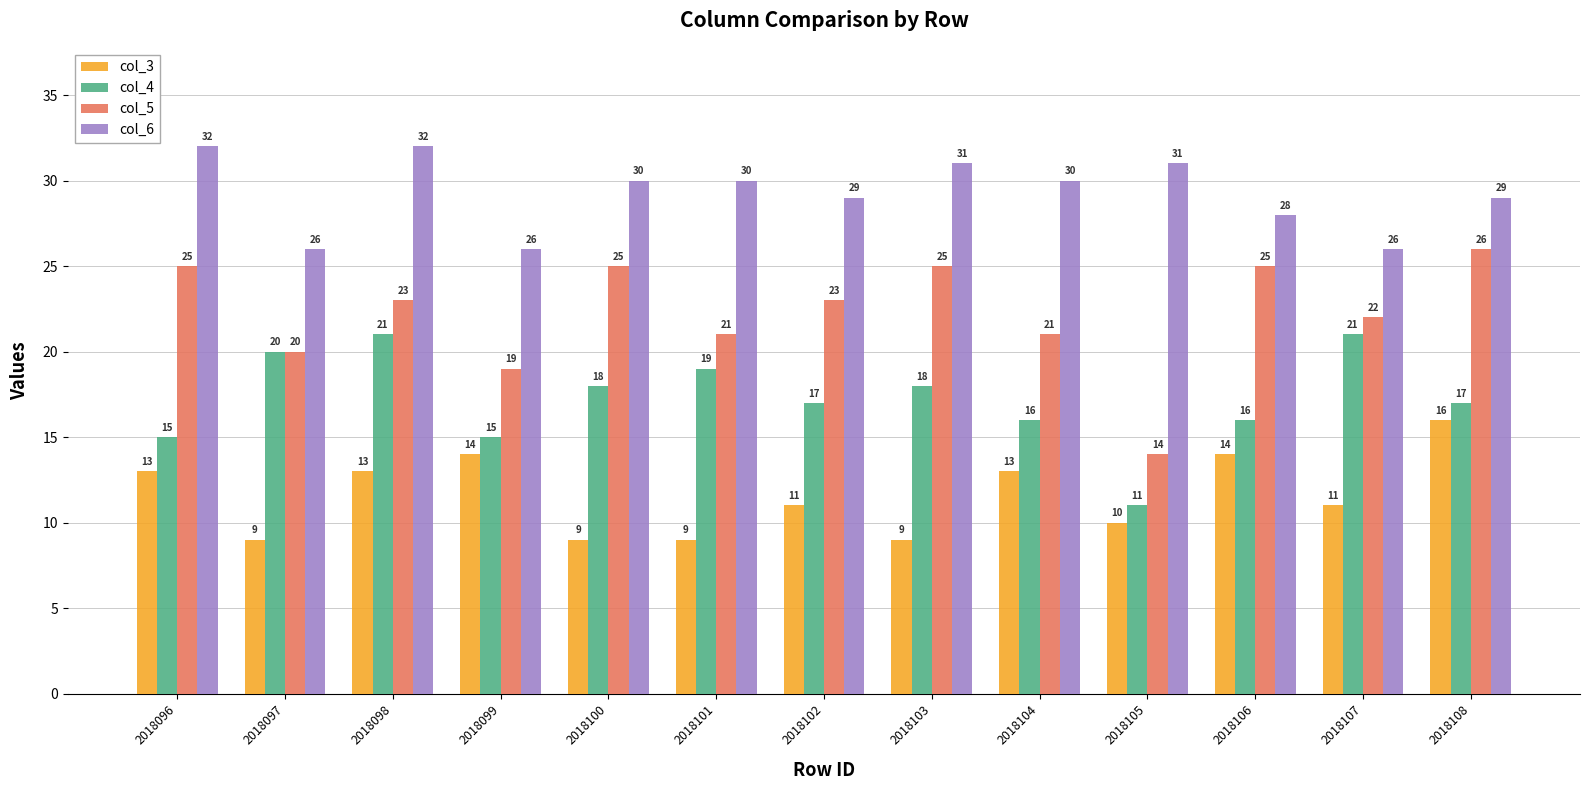

How many bars are there in each group?

4